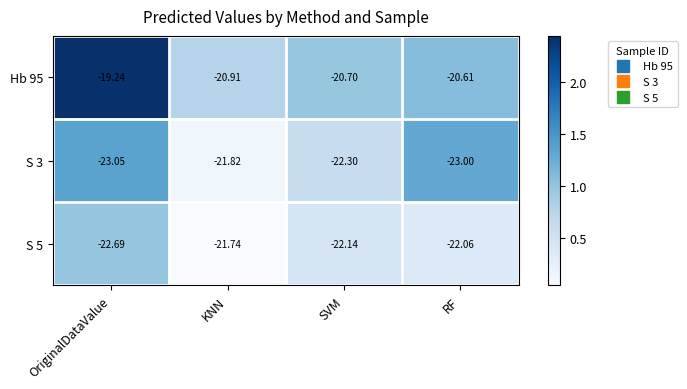

List the series in order of their overall mean, highest first.

Hb 95, S 5, S 3